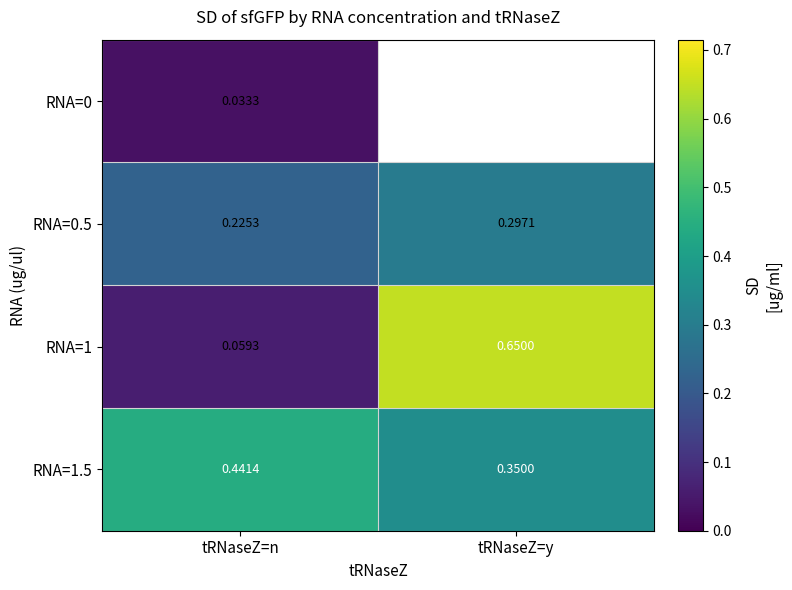

Where is RNA=0.5 nearest to the value 0?

tRNaseZ=n